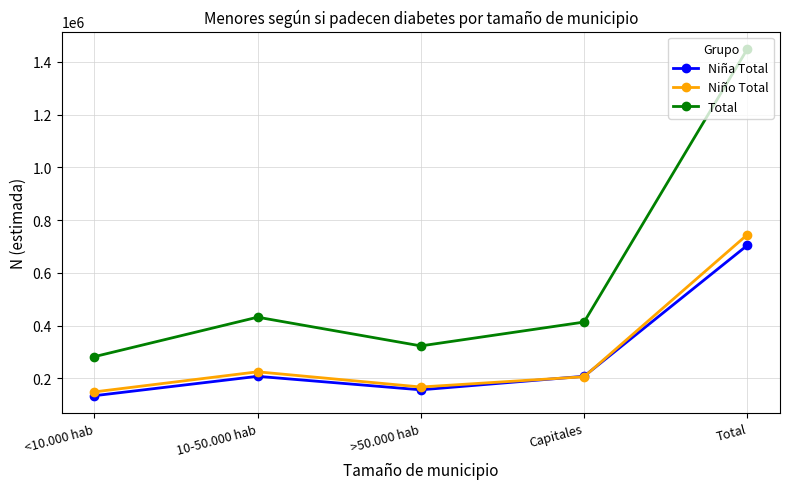

How many values in the Niño Total series are below 205736?

2